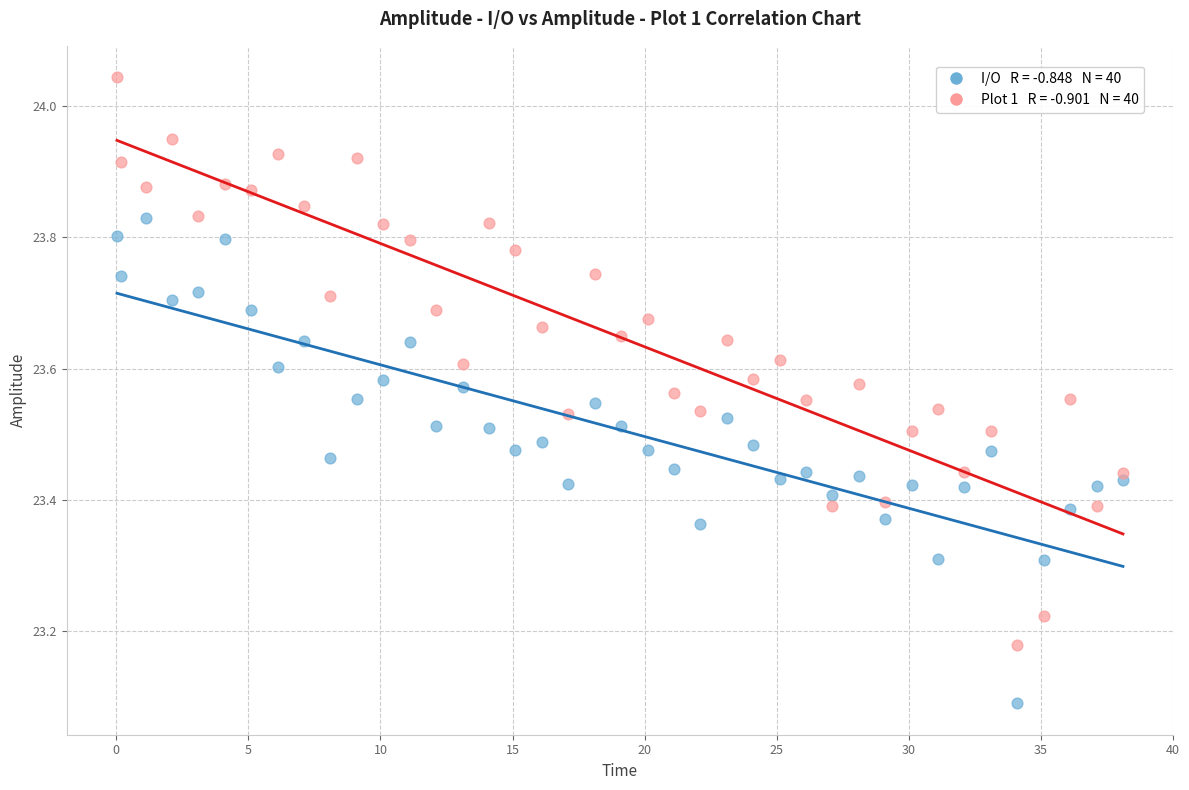

Across all data points, what is the range of X values (max minus min)?

38.1